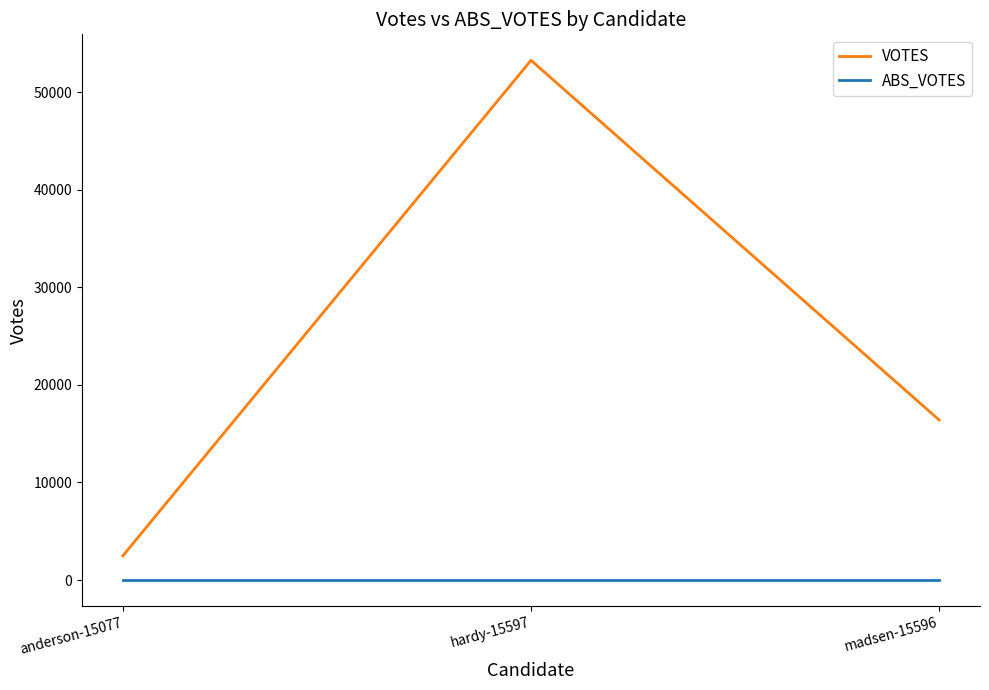

Is this an area chart (filled region under the line)?

No